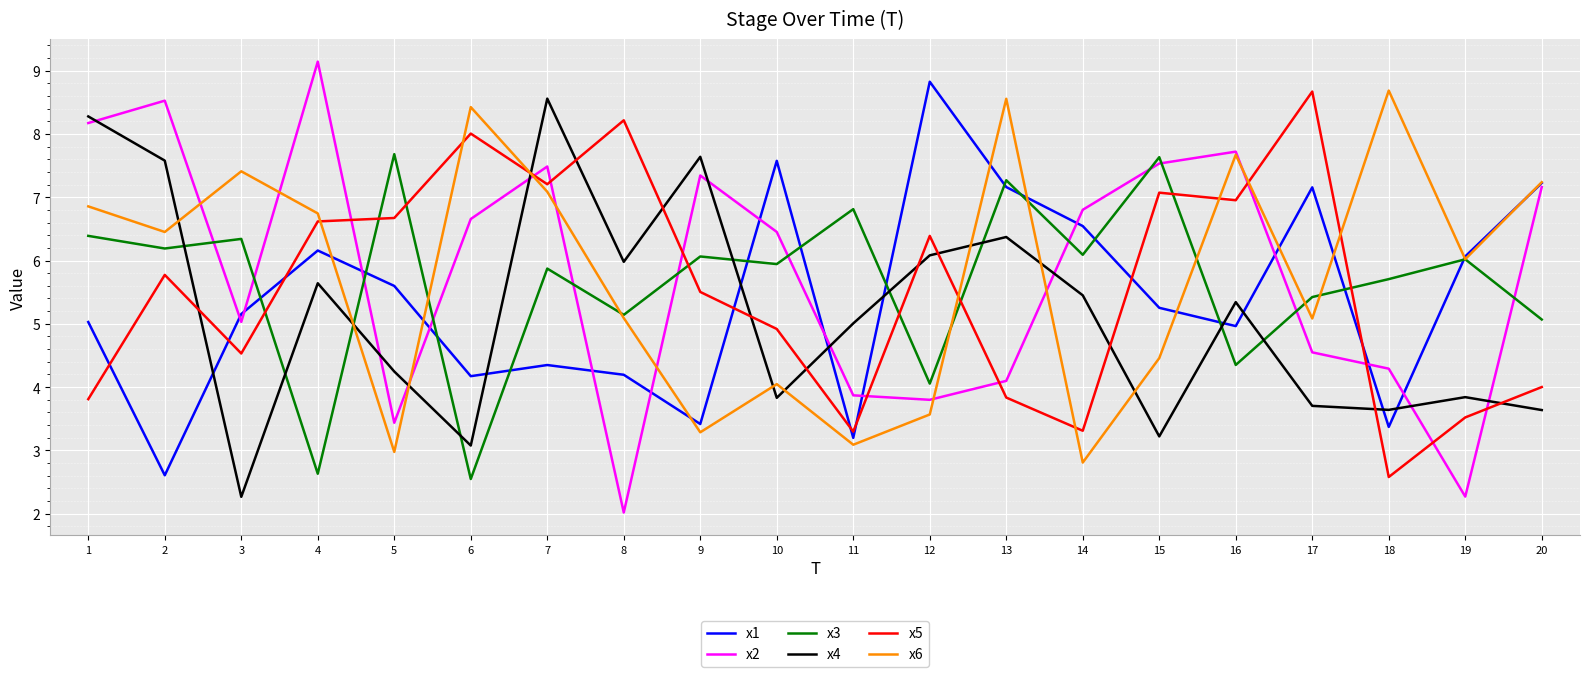

At which label does x4 first exceed 5?

1